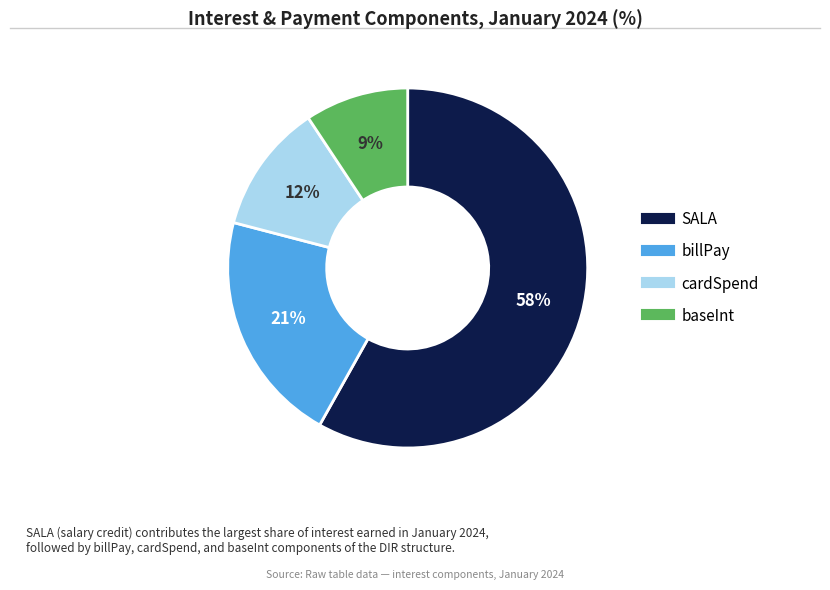

Rank the categories by value from lowest to highest.

baseInt, cardSpend, billPay, SALA